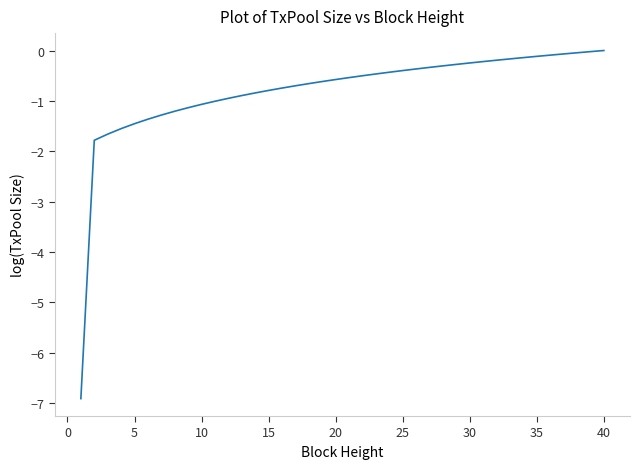

What is the smallest value displayed?

-6.9